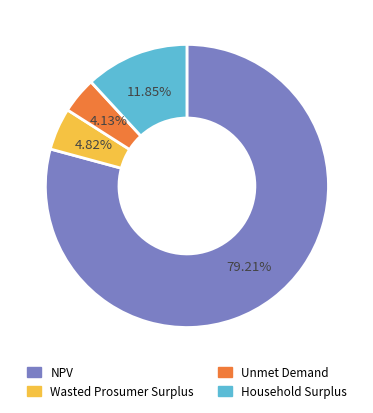

What is the smallest slice in the pie chart?

Unmet Demand